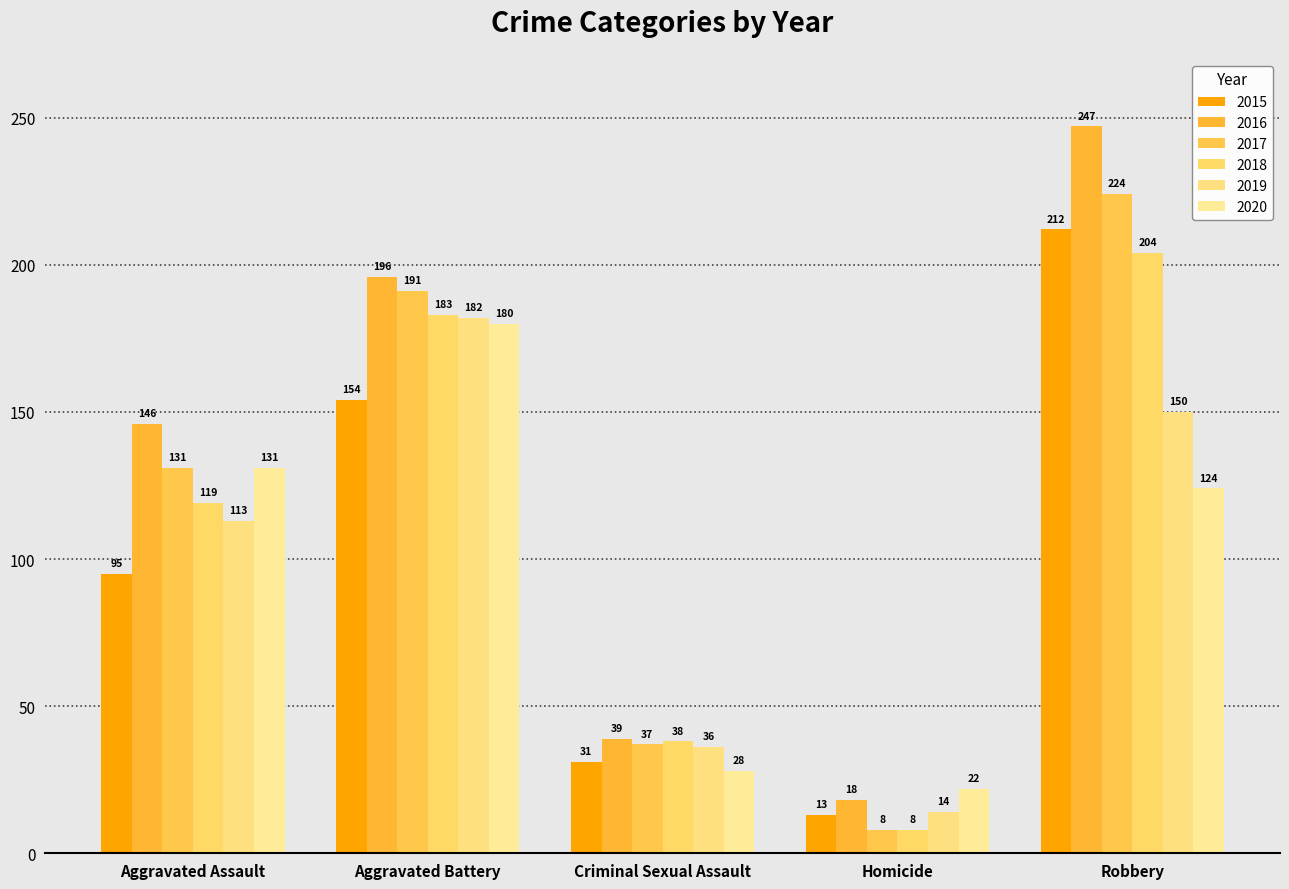

Which has a higher value, Aggravated Assault or Aggravated Battery?

Aggravated Battery